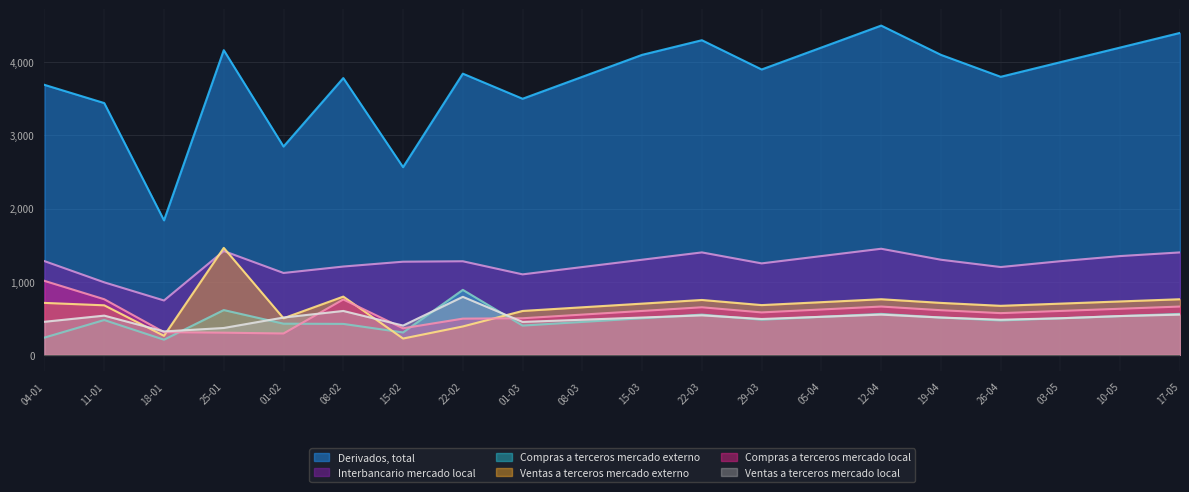

At which label is Ventas a terceros mercado externo closest to 842?

08-02